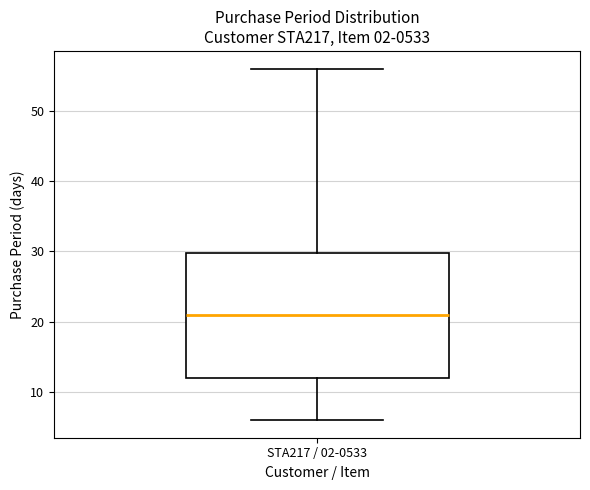

Read this box plot against the y-axis: the position of the median line, the range covered by the box, and the ends of both whiskers. The values are not printed on the chart, so give them approximately, as read against the axis.

median 21, box 12 to 30, whiskers 6 to 56